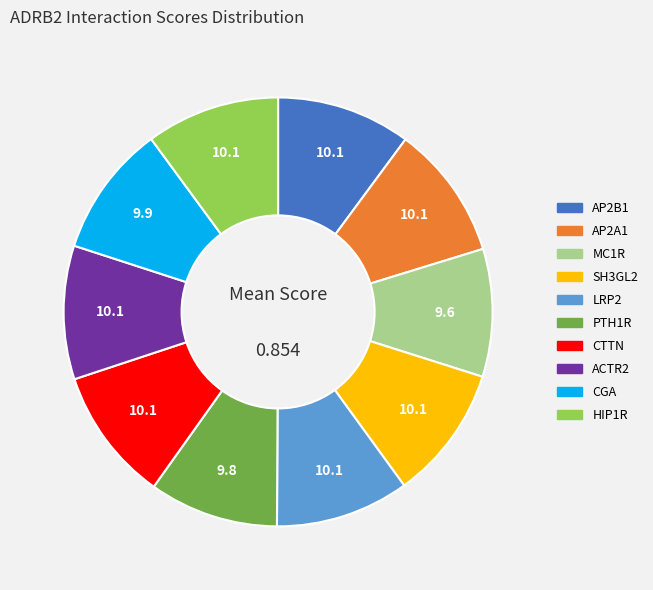

Does any single category account for the majority?

No